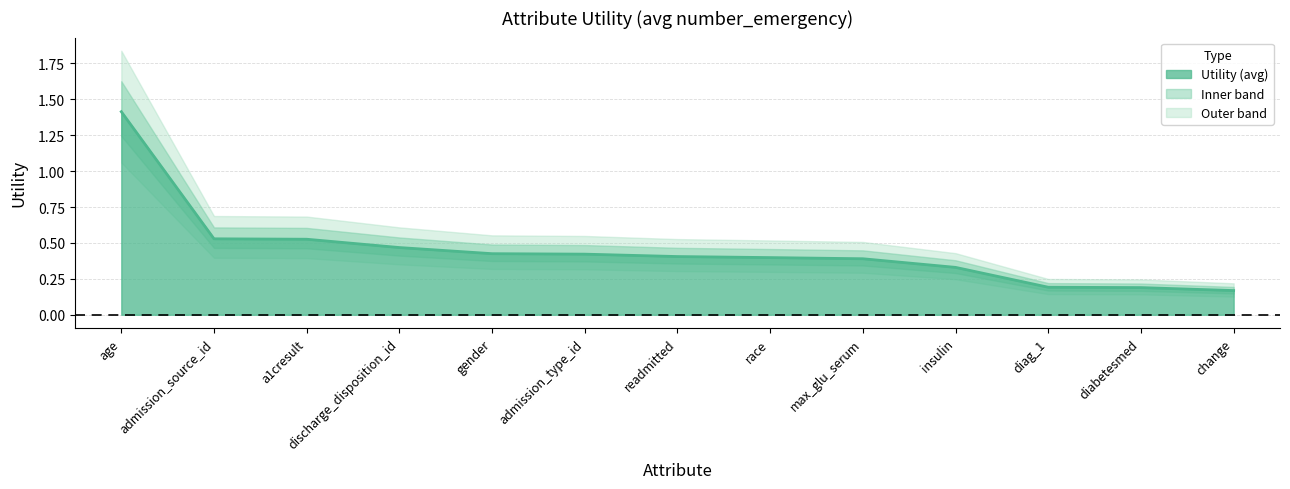

Rank the categories by value from lowest to highest.

change, diabetesmed, diag_1, insulin, max_glu_serum, race, readmitted, admission_type_id, gender, discharge_disposition_id, a1cresult, admission_source_id, age